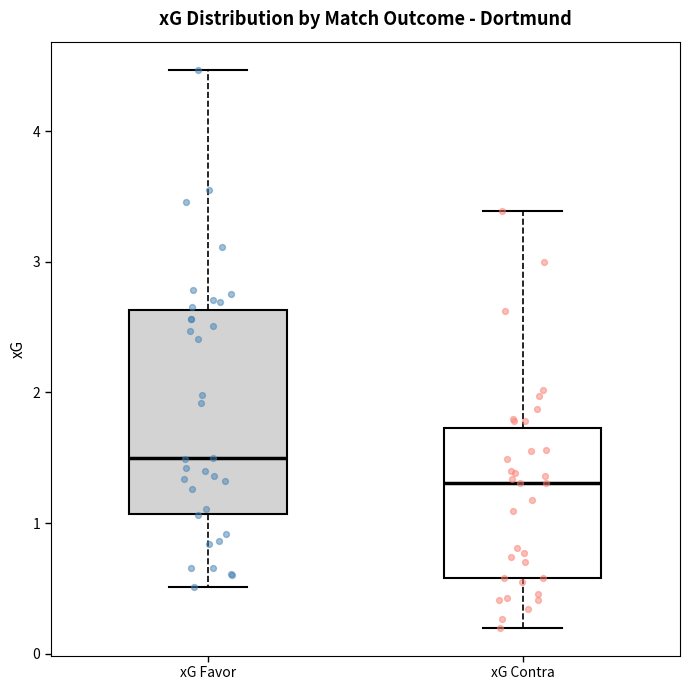

Reading left to right, transcribe this box plot: for each box, give where its median line is, the range the box spans, and where its two whiskers end, as read against the y-axis. The values are not printed on the chart, so give them approximately, as read against the axis.

xG Favor: median 1.5, box 1.1 to 2.6, whiskers 0.5 to 4.5
xG Contra: median 1.3, box 0.6 to 1.7, whiskers 0.2 to 3.4